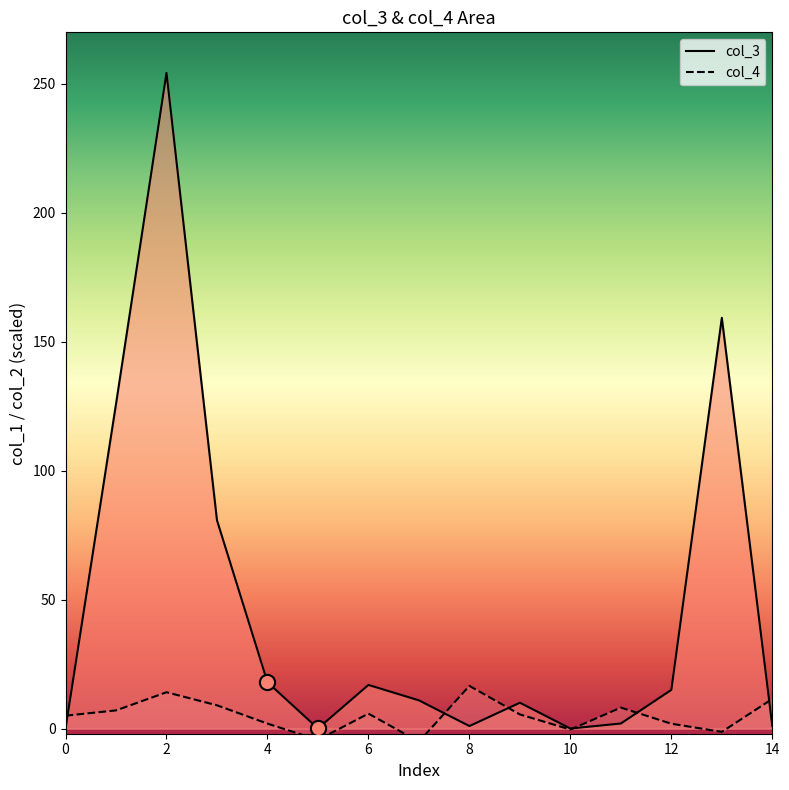

Which series reaches the maximum Y coordinate?

col_3